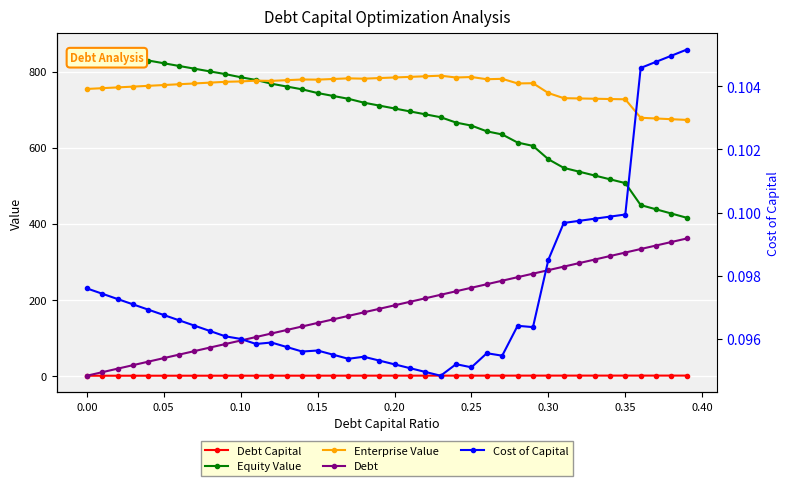

How many Cost of Capital values are between 0 and 1?

40